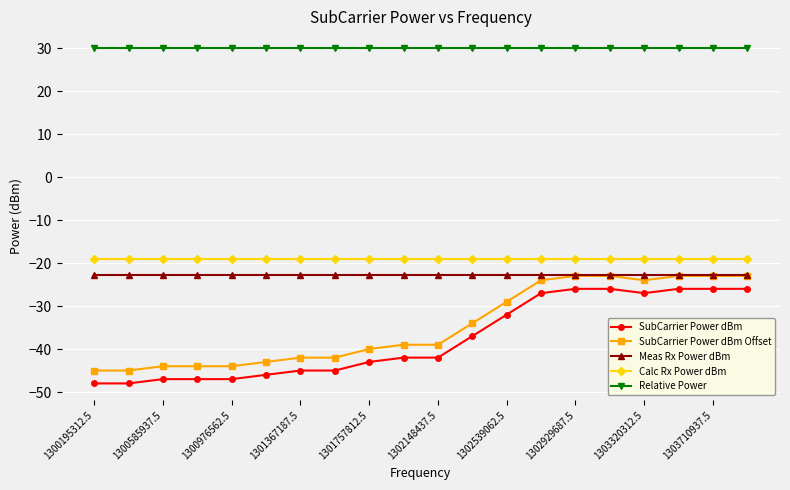

What is the average value of the Meas Rx Power dBm series?

-22.7